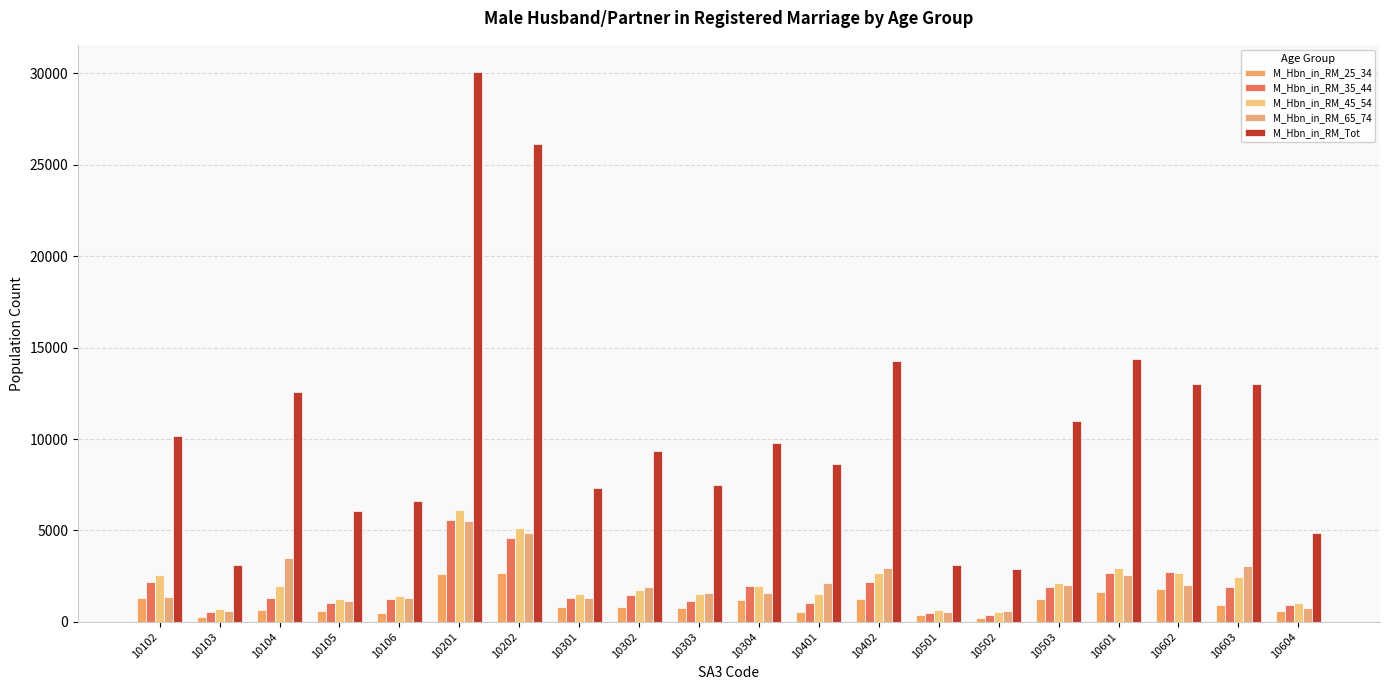

What are all the series names shown in the legend?

M_Hbn_in_RM_25_34, M_Hbn_in_RM_35_44, M_Hbn_in_RM_45_54, M_Hbn_in_RM_65_74, M_Hbn_in_RM_Tot